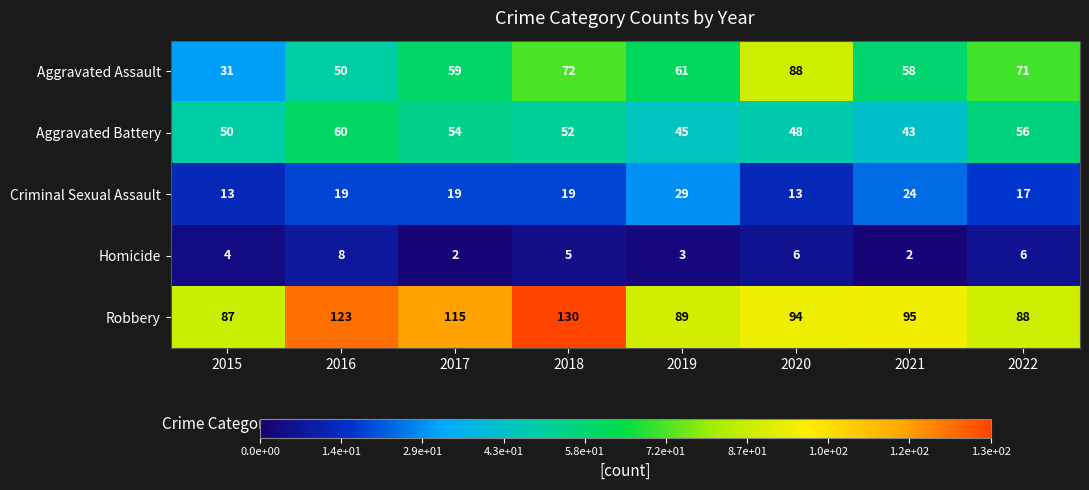

Which series changed the most between 2015 and 2018?

Robbery